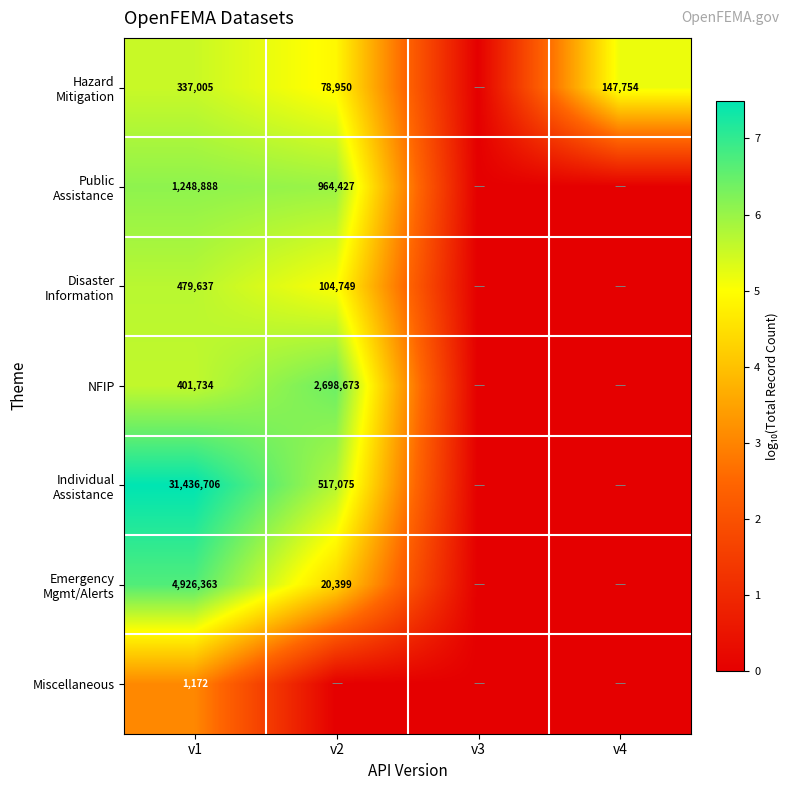

At how many categories does at least one series exceed 4?

3